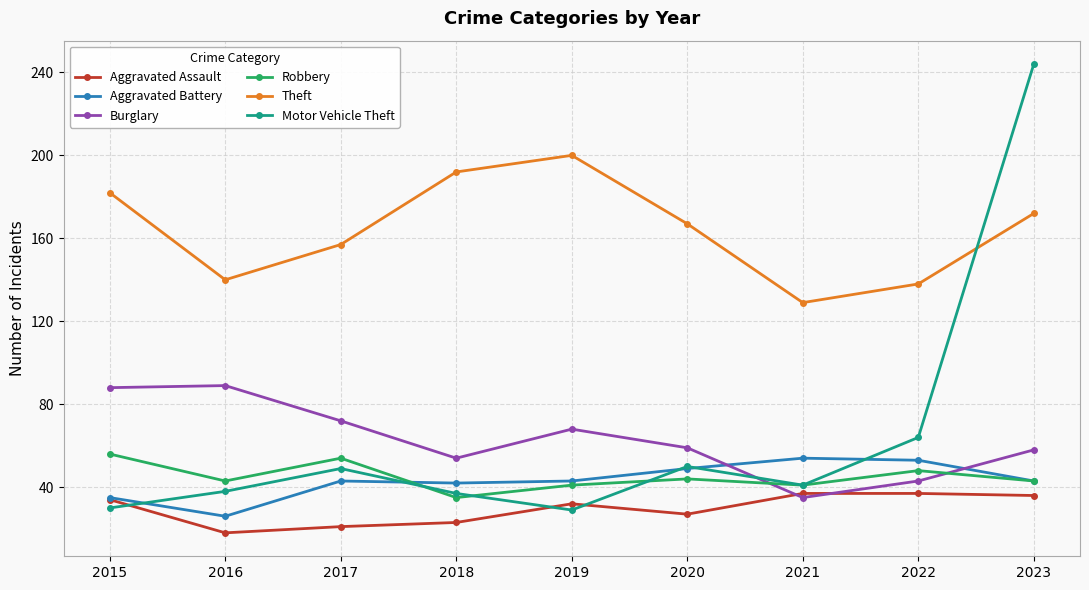

The value of Aggravated Assault at 2017 is 29. True or false?

False